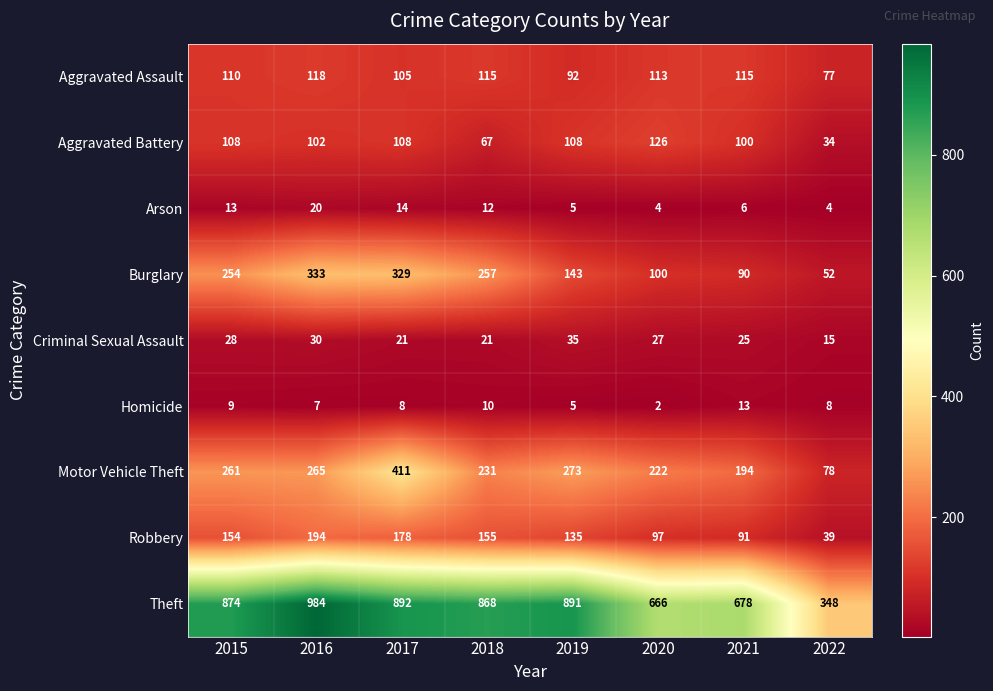

What is the approximate value of Theft at 2015?

874